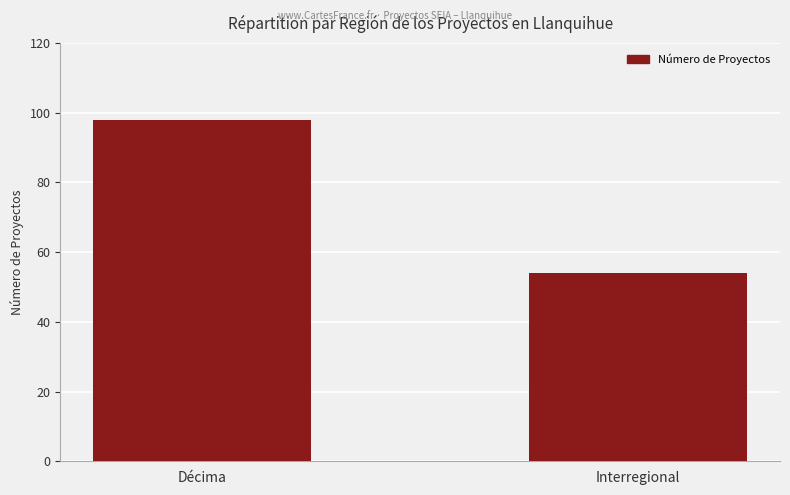

How many bars are there in total?

2